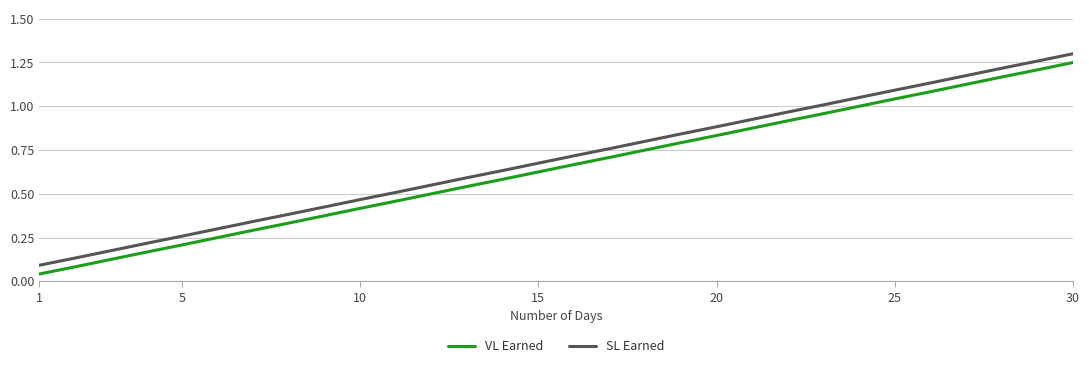

True or false: SL Earned and VL Earned intersect in this chart.

False